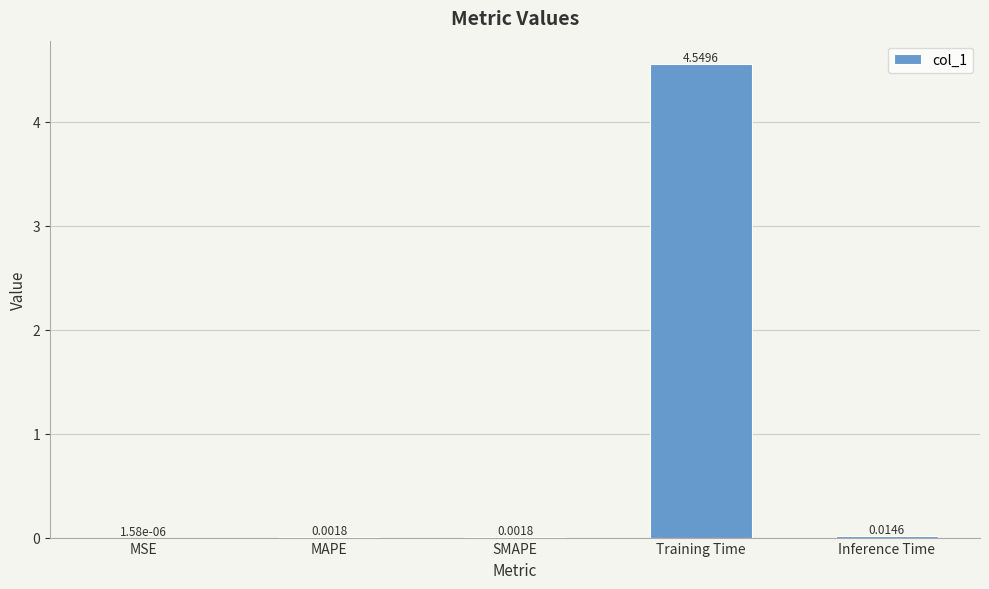

At which label is the value closest to 2?

Inference Time